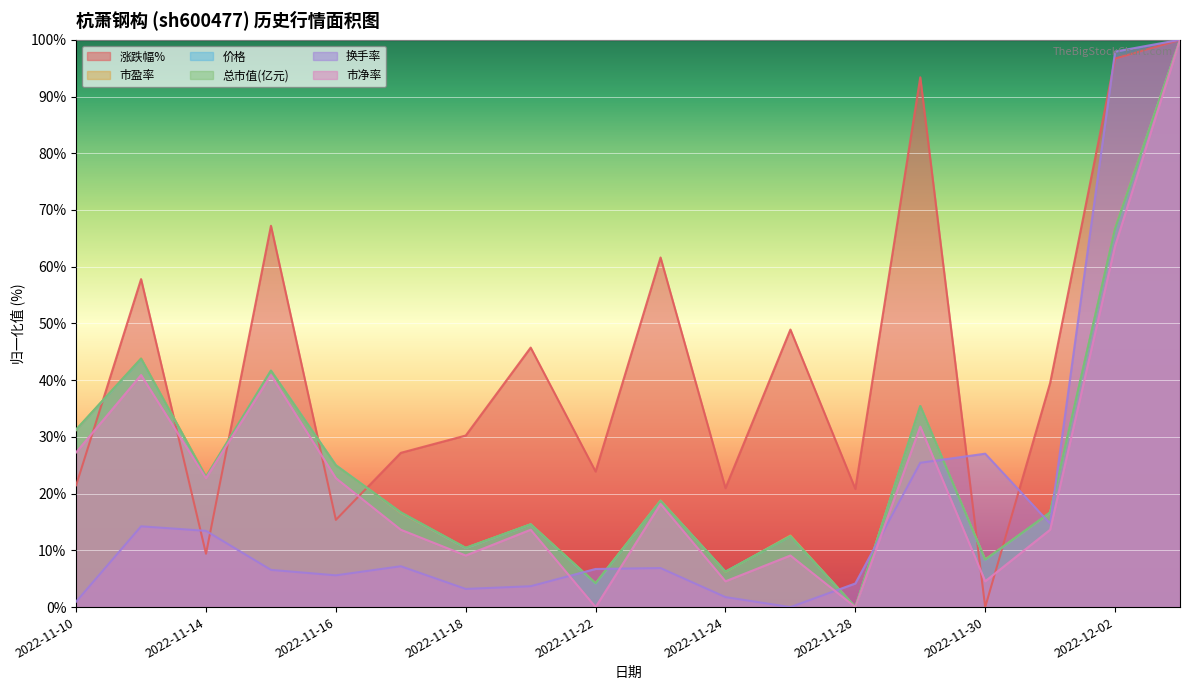

Does the chart display data point markers on the line(s)?

No